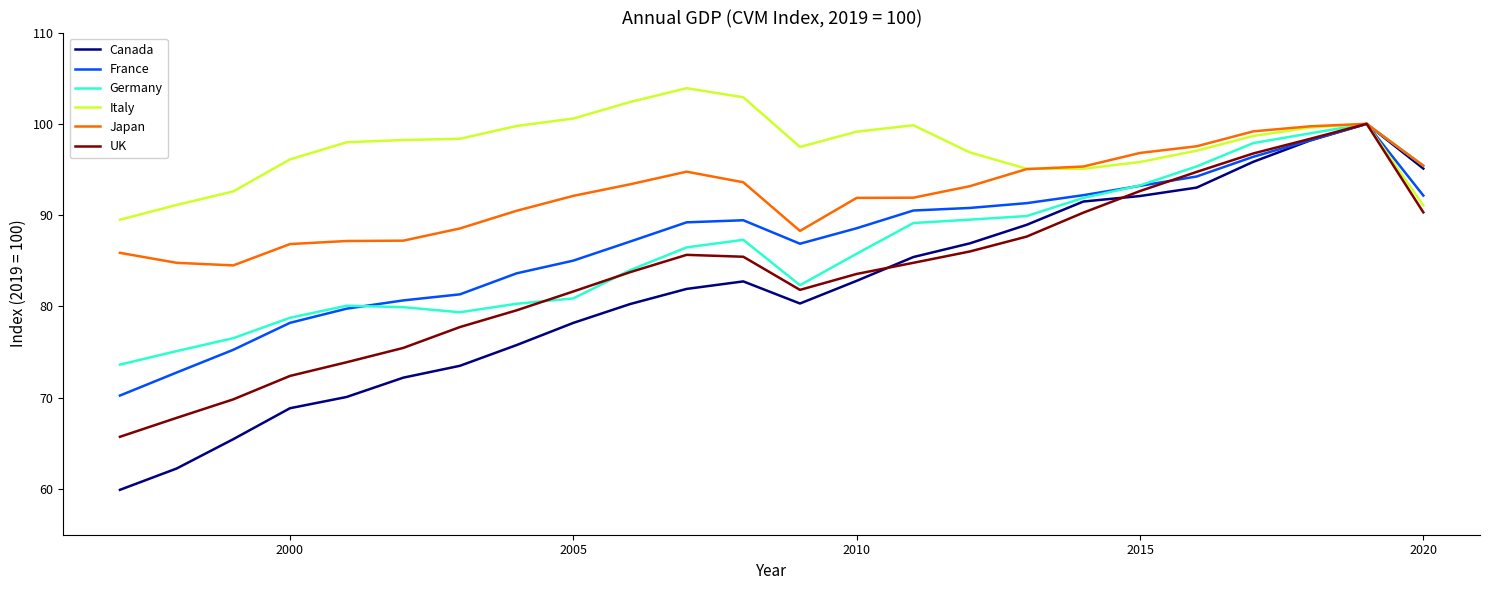

Which series has the widest spread of values?

Canada